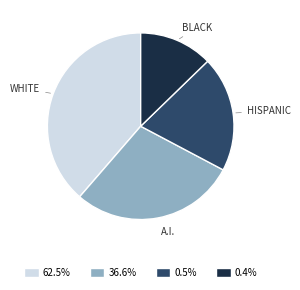

Count the number of slices in the pie.

4